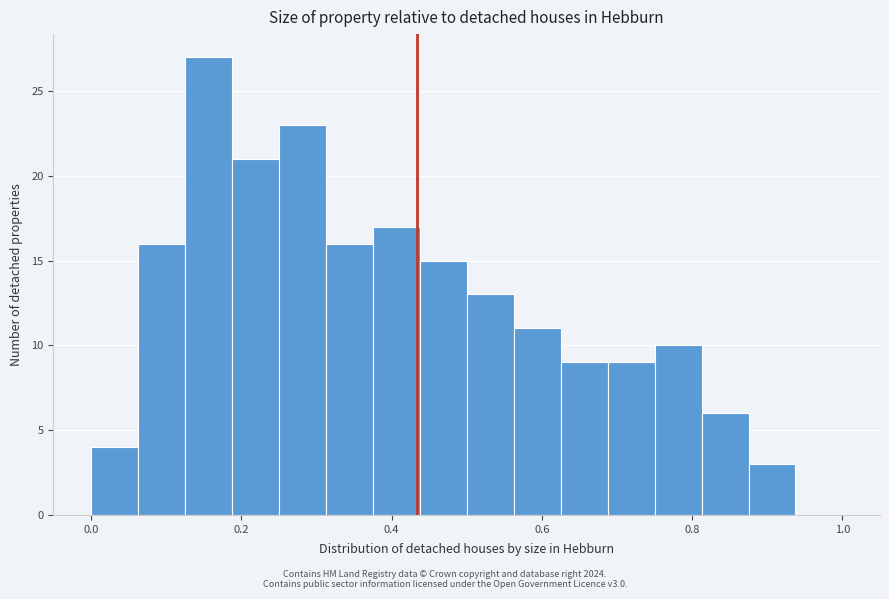

Read against the x-axis, roughly where is the centre of the tallest bar?

0.16